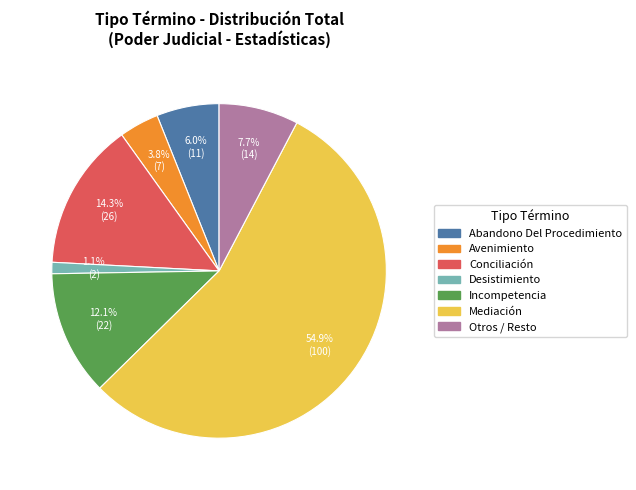

To the nearest percent, what percentage of the pie is Incompetencia?

12%